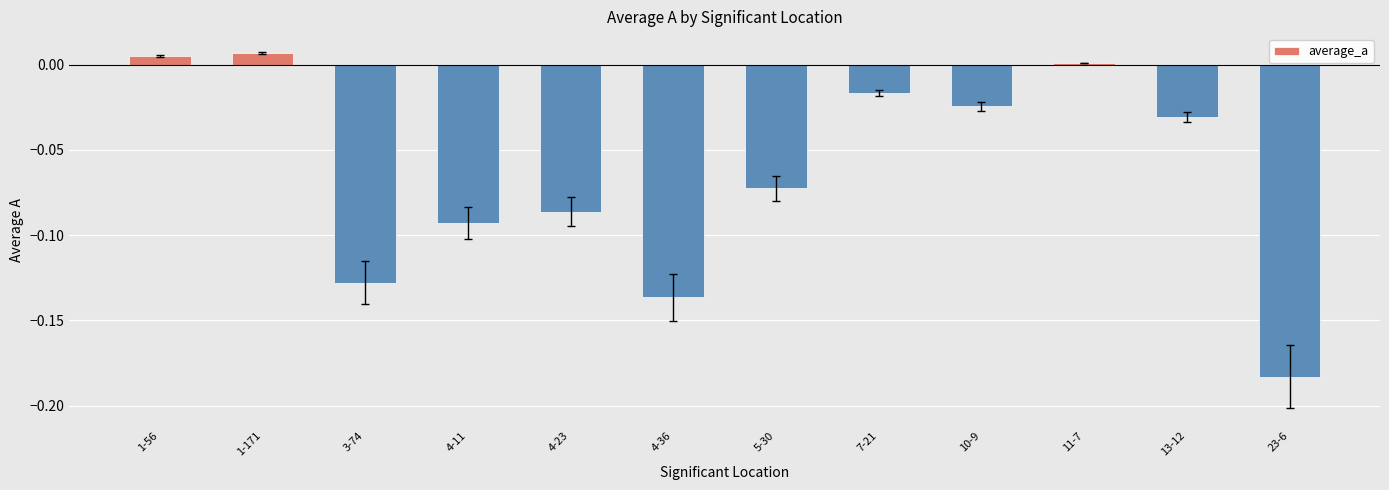

Is it true that the value at 23-6 is -0.3?

False